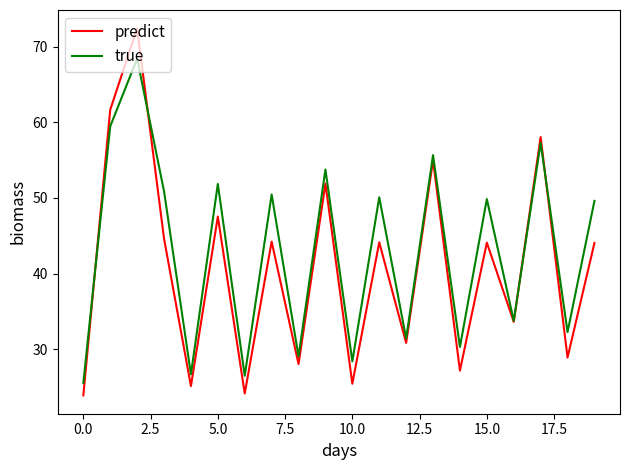

Rank the series by their maximum value, from highest to lowest.

predict, true